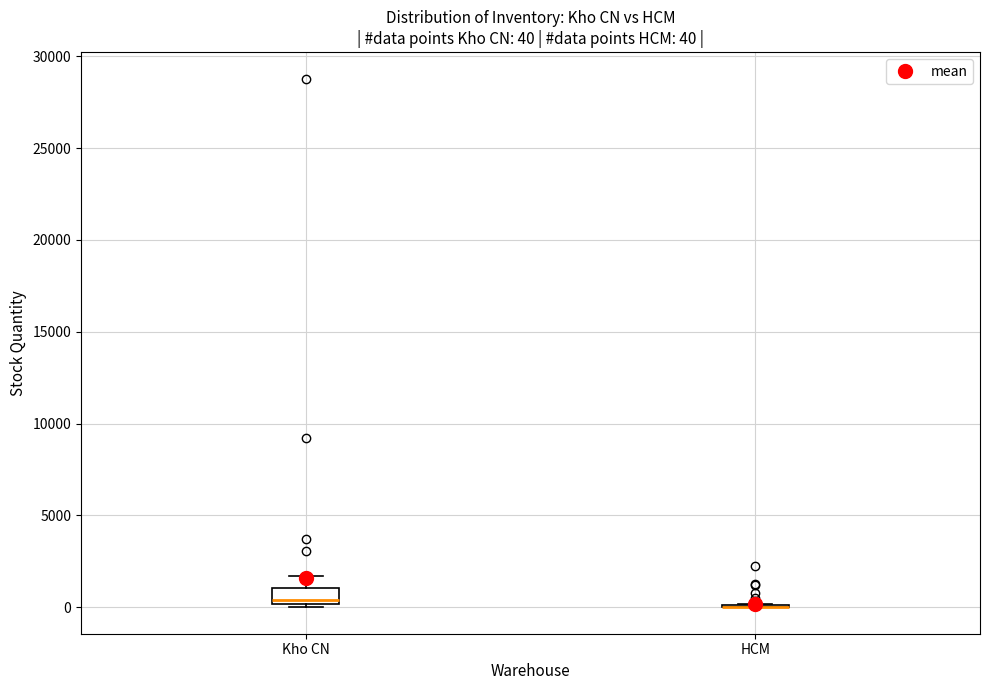

Comparing the boxes themselves (not the whiskers), which one is the tallest?

Kho CN